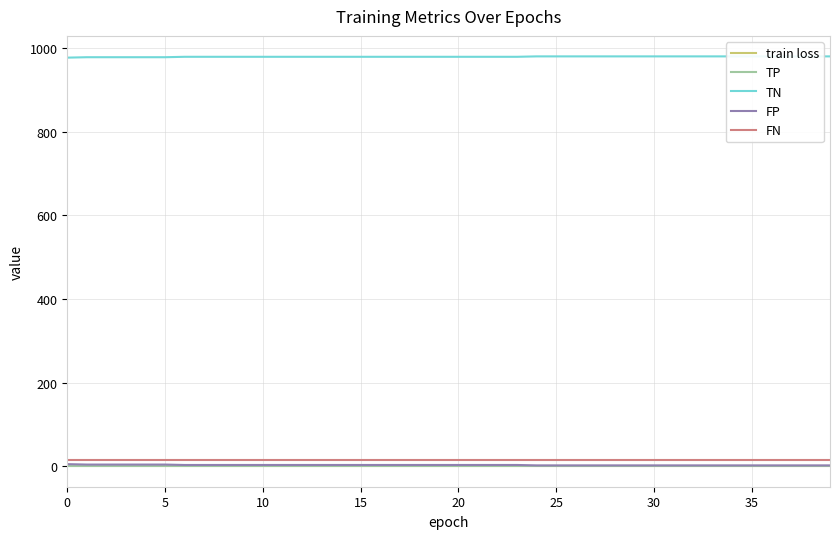

True or false: FN and TP intersect in this chart.

False